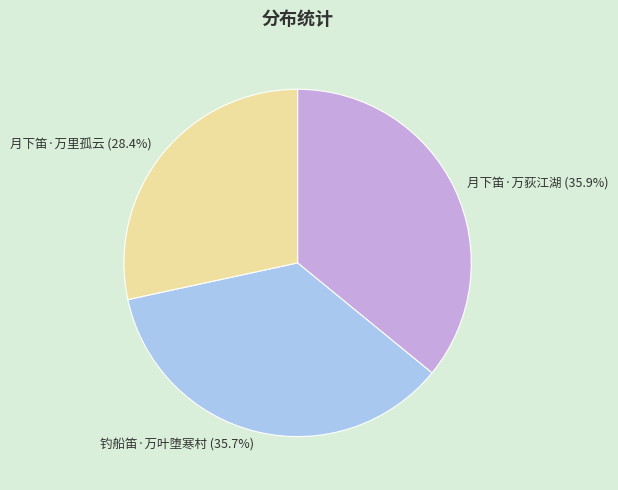

To the nearest percent, what portion does 月下笛·万里孤云 represent?

28%